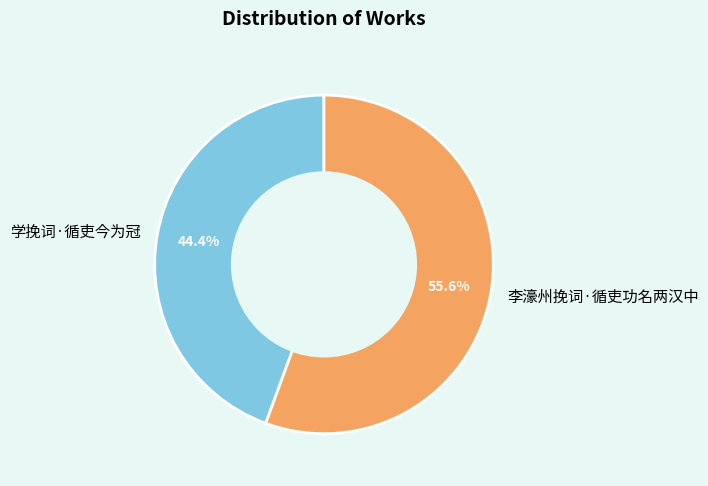

Combined, do 学挽词·循吏今为冠 and 李濠州挽词·循吏功名两汉中 account for over 50%?

Yes